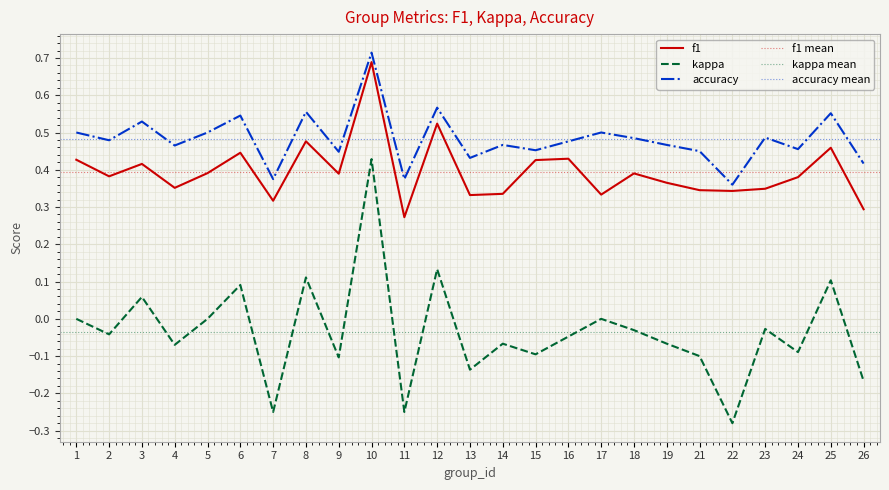

What is the total value across all series at 24?

0.7